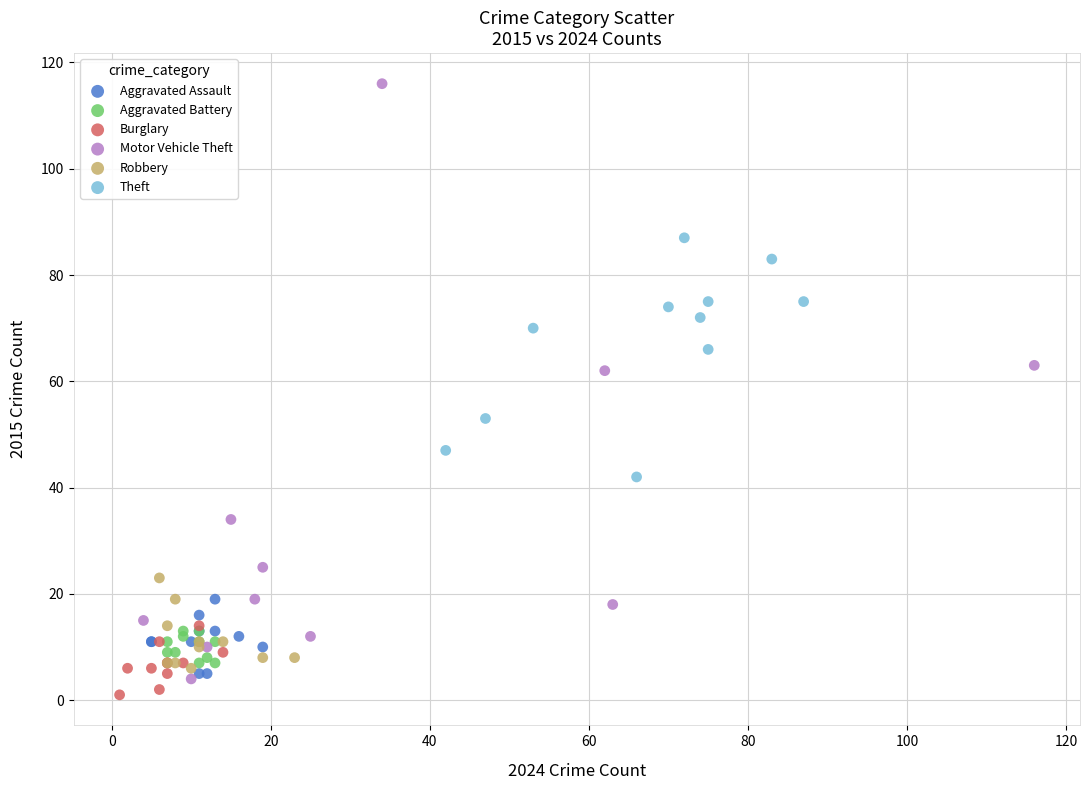

Which series contains the highest Y value?

Motor Vehicle Theft